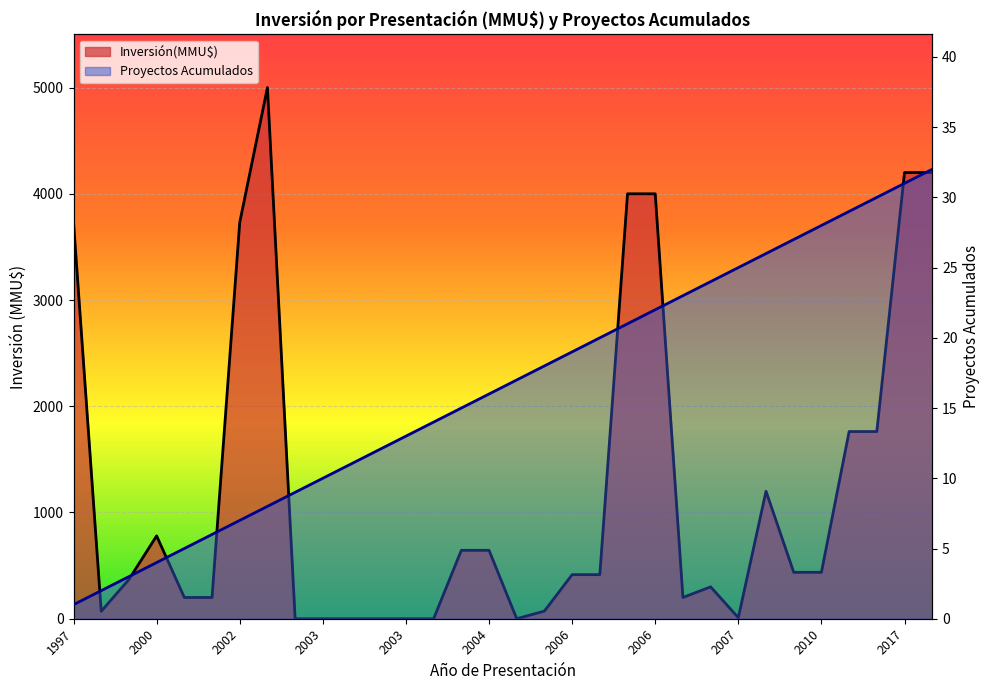

True or false: Proyectos Acumulados has a value of 10 at 2017.

False